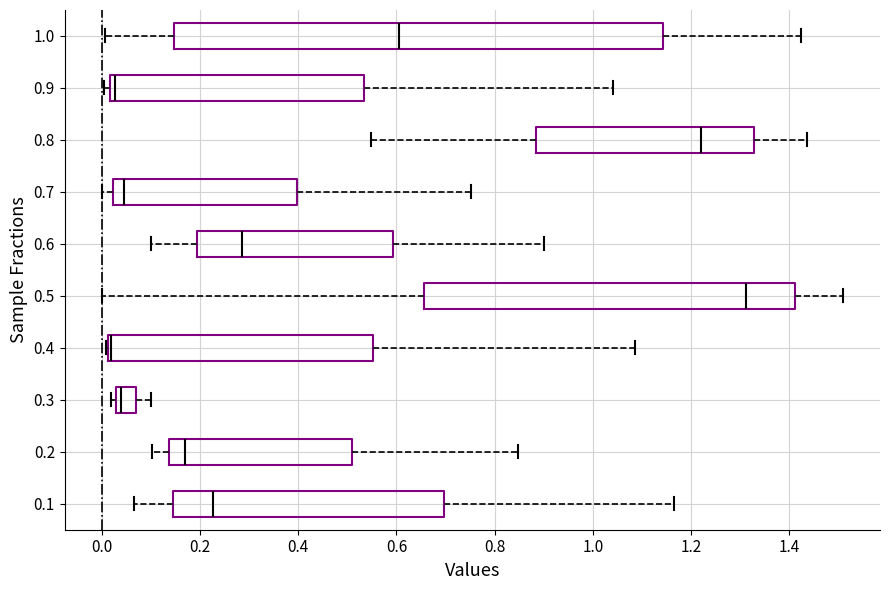

Where is the left edge of the box at y = 0.6 on the x-axis? The values are not printed on the chart, so give them approximately, as read against the axis.

0.20